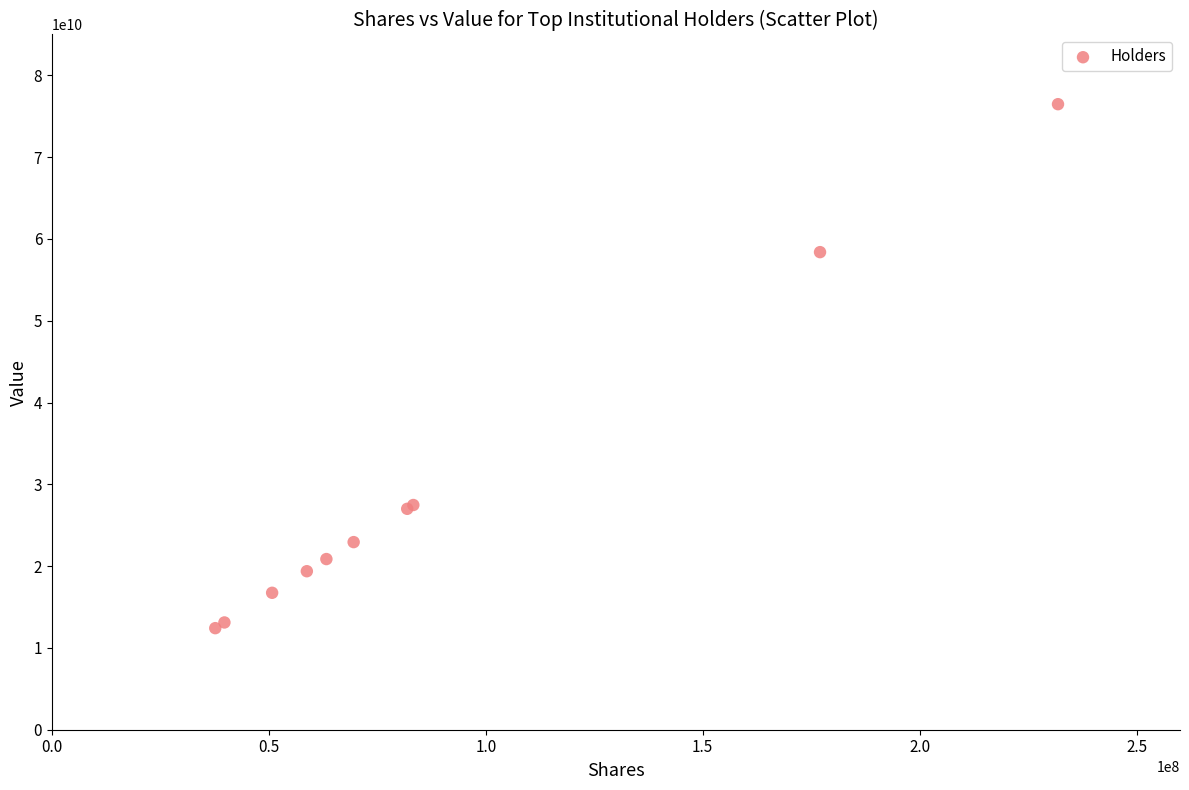

What Y value in the scatter plot is closest to 44448800155?

58389663888